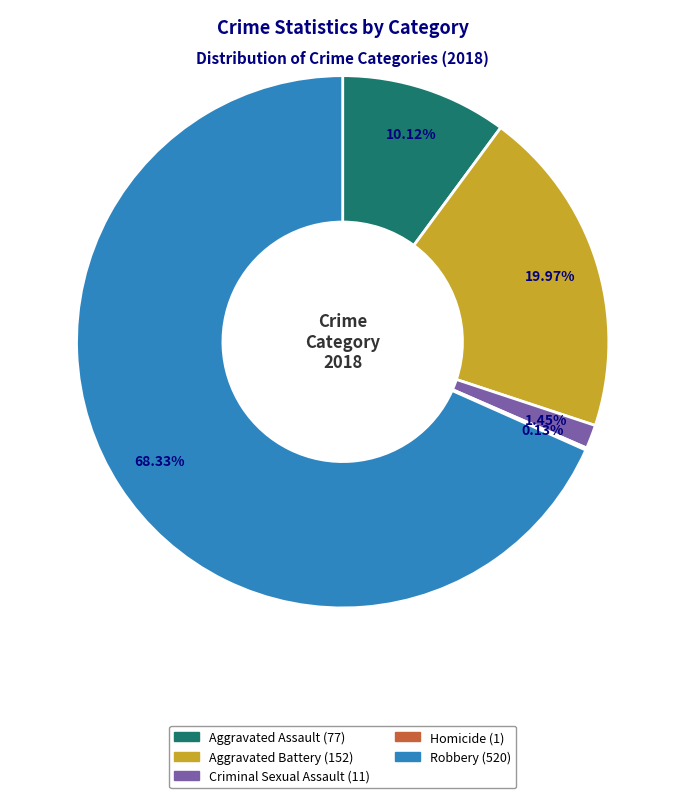

Does Aggravated Assault represent more than half of the total?

No